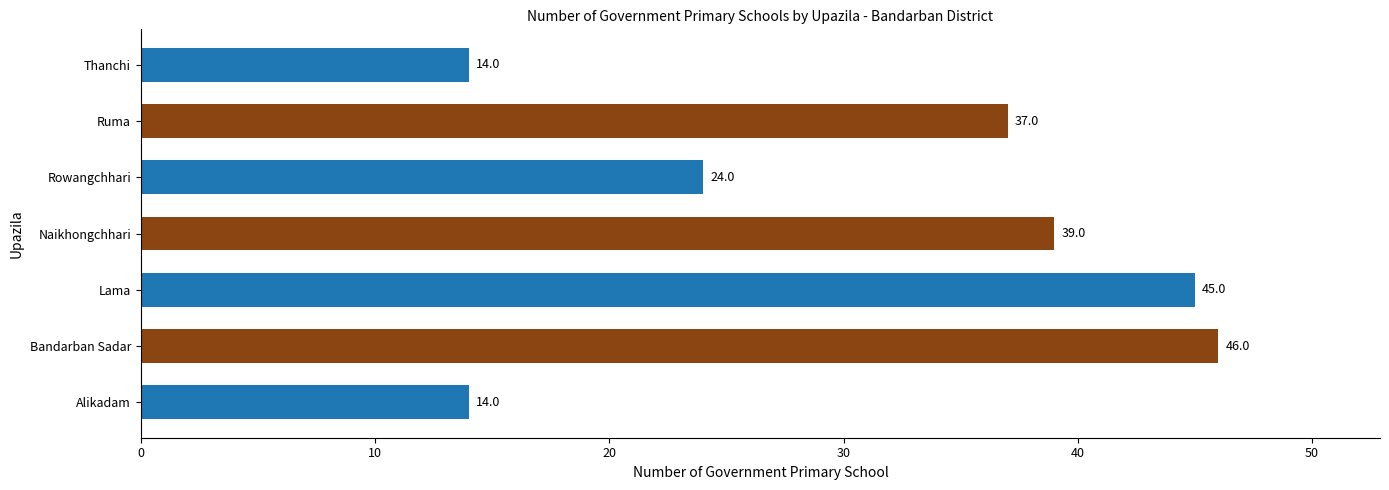

How many bars are there in total?

7